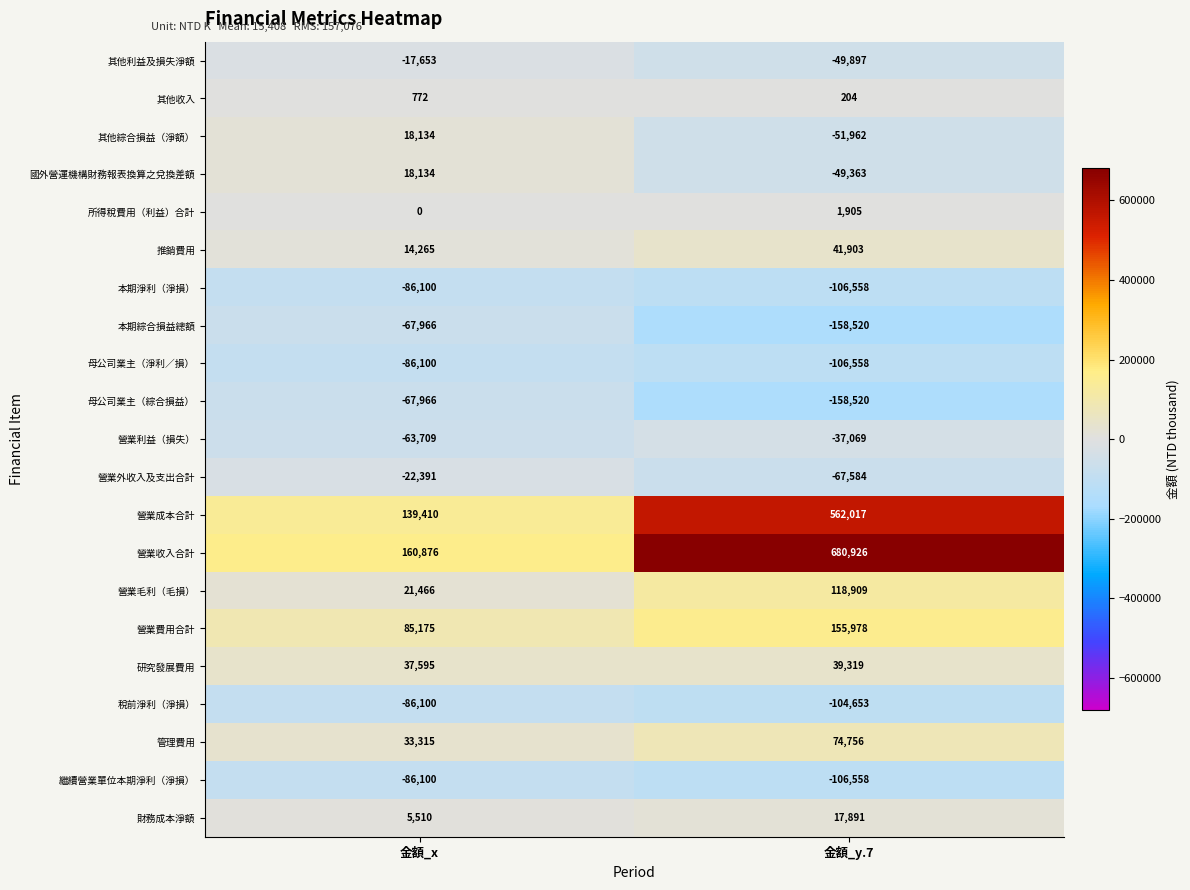

What is the total value across all series at 金額_x?

-49433